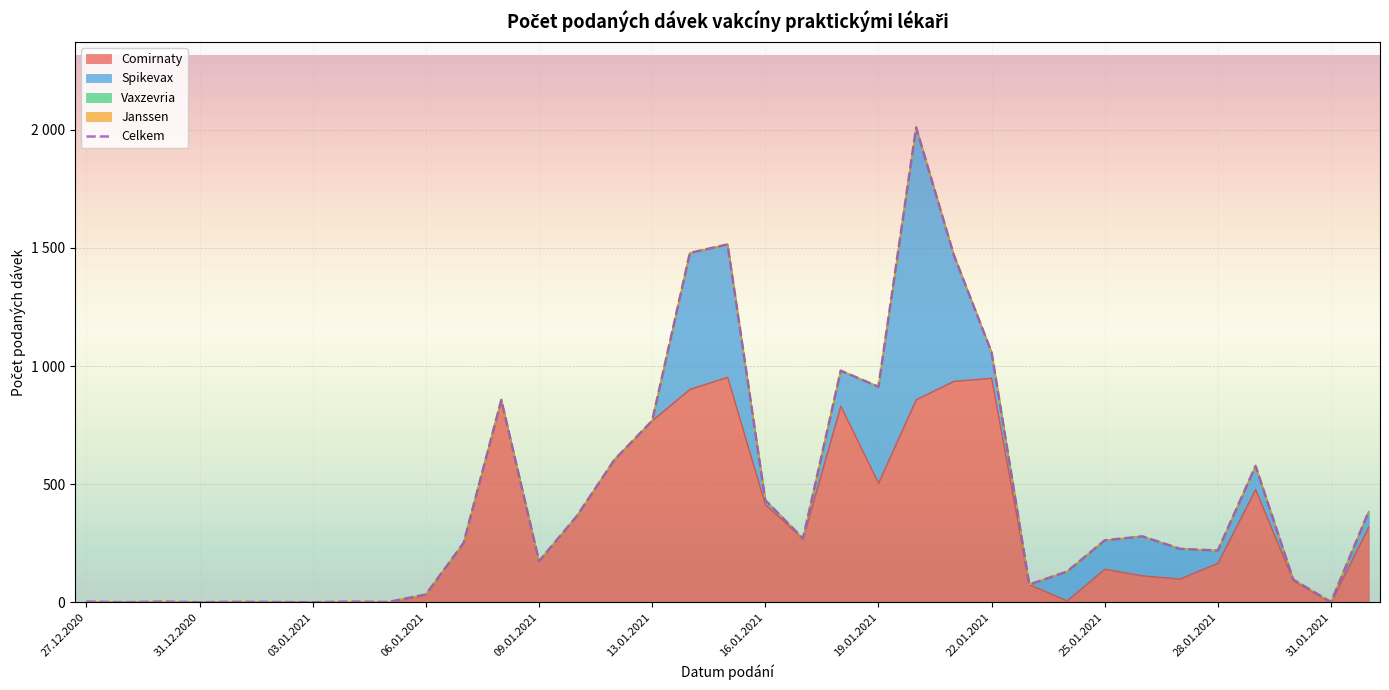

True or false: Comirnaty and Janssen intersect in this chart.

False